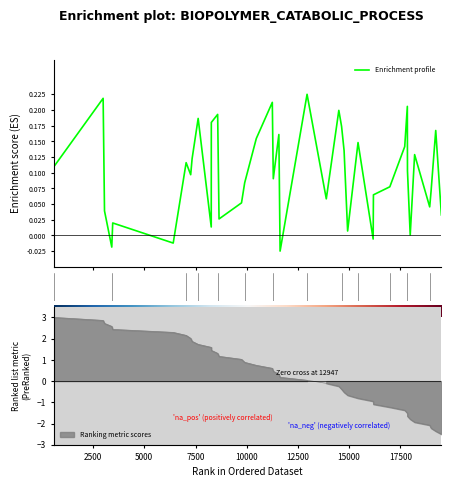

What is the greatest value displayed?

3.0